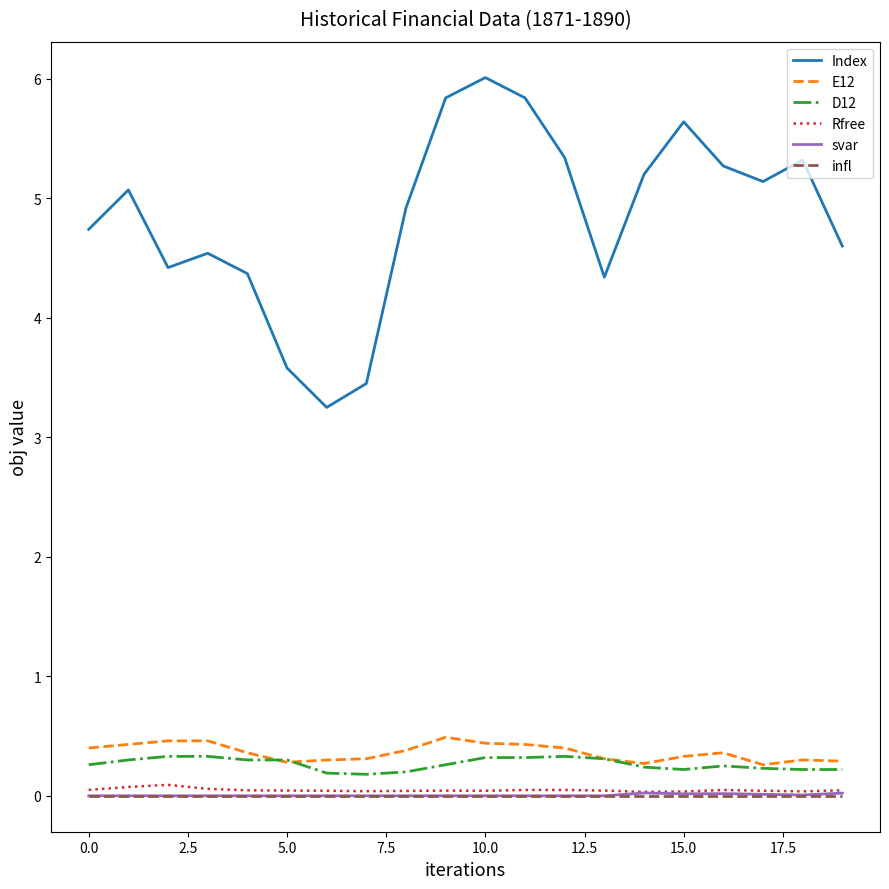

What is the sum of all D12 values?

5.3